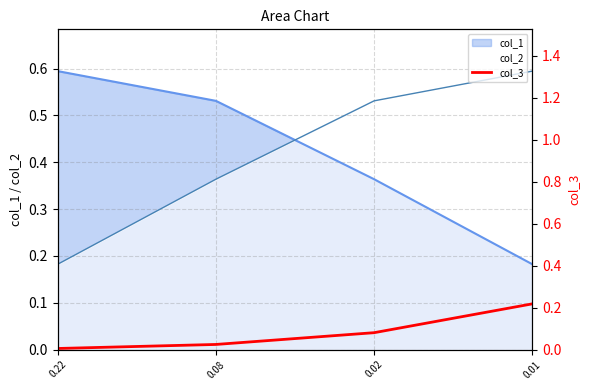

The chart shows a value of 0.0 at 0.22. True or false?

False